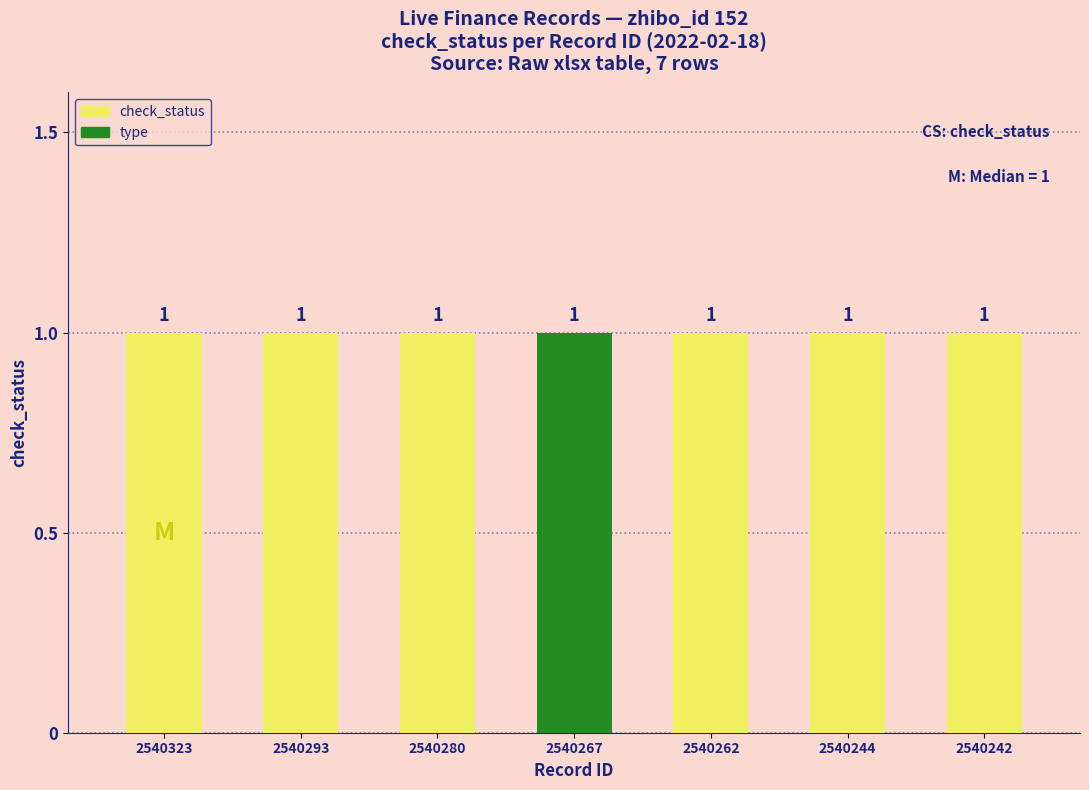

Which series has the largest total across all categories?

check_status